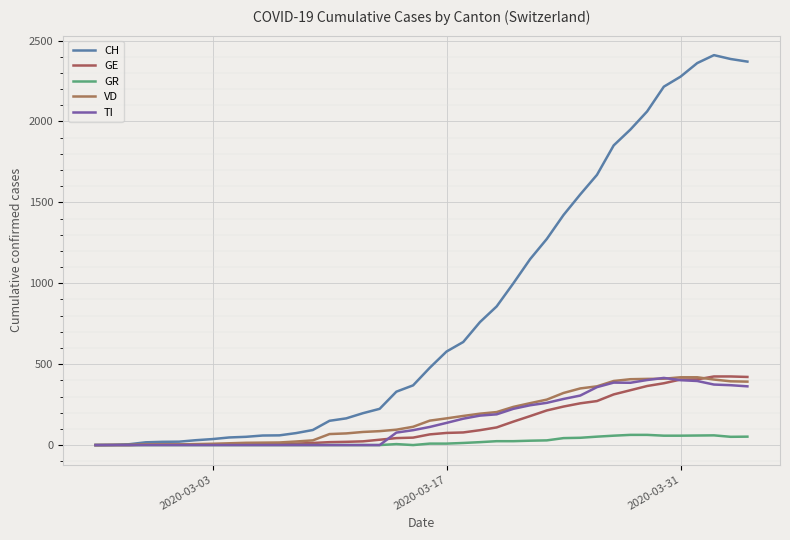

Is this an area chart (filled region under the line)?

No